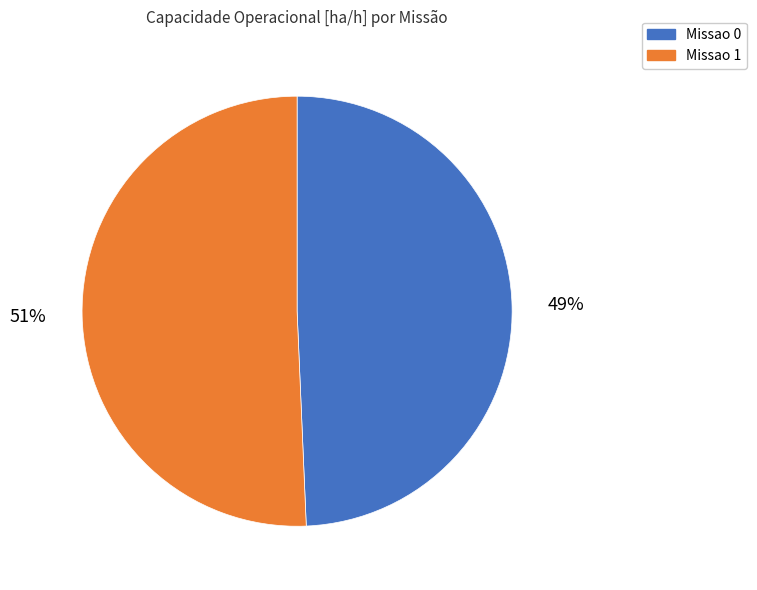

To the nearest percent, what percentage of the pie is Missao 0?

49%